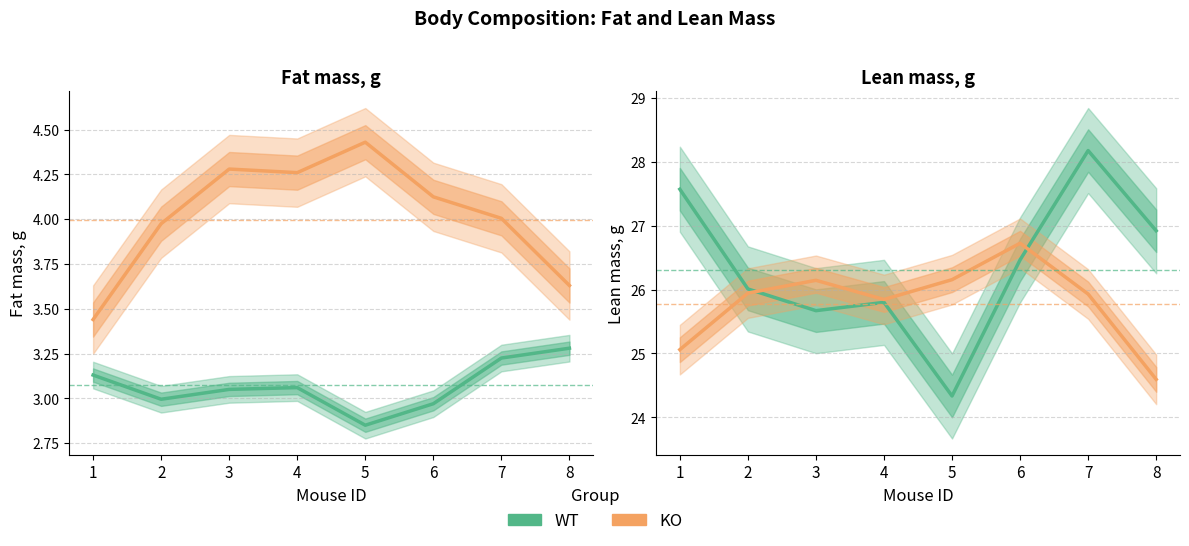

What is the greatest value displayed?

28.2